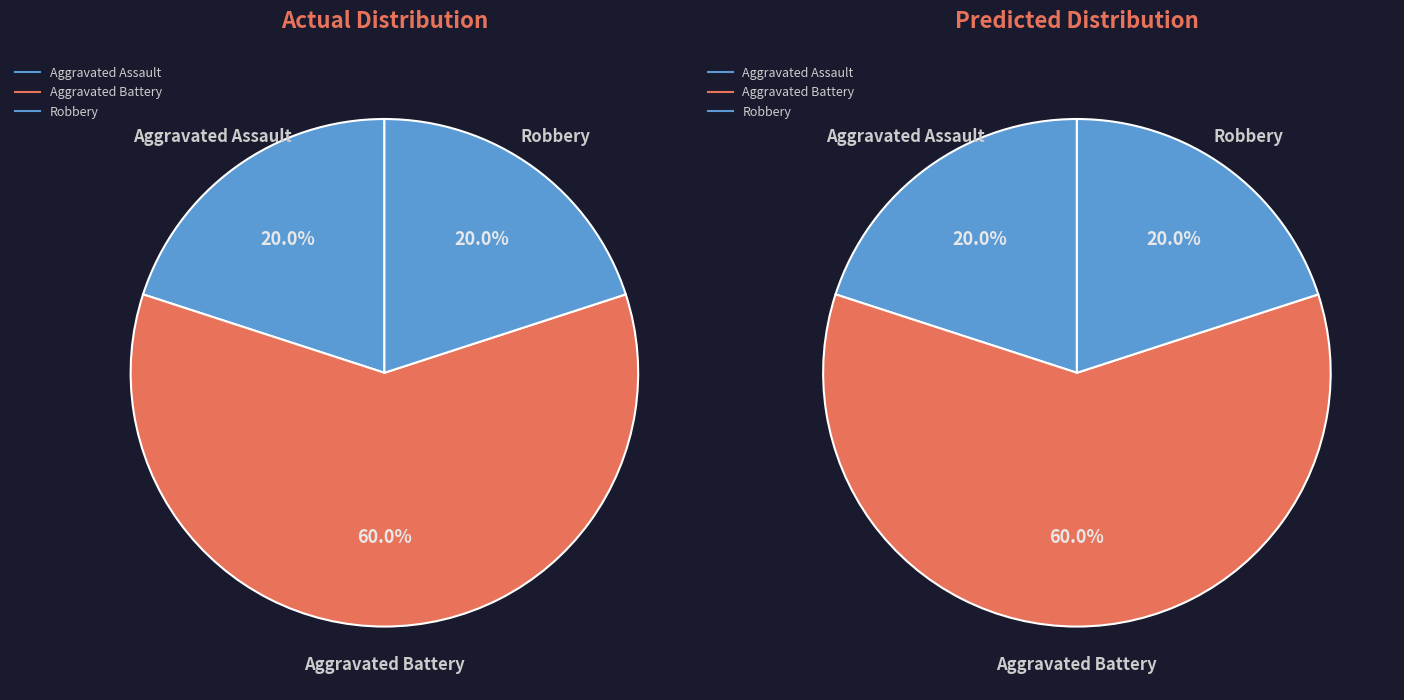

Which slice represents more than half of the pie?

Aggravated Battery